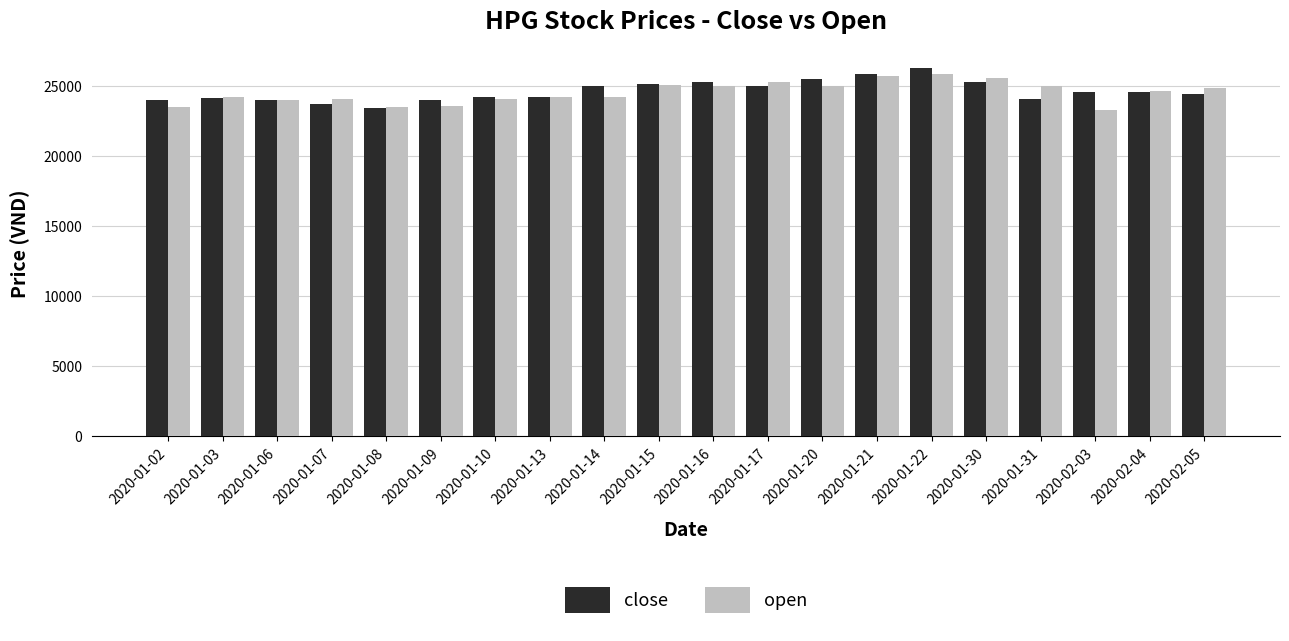

At which category does the chart reach its peak across all series?

2020-01-22